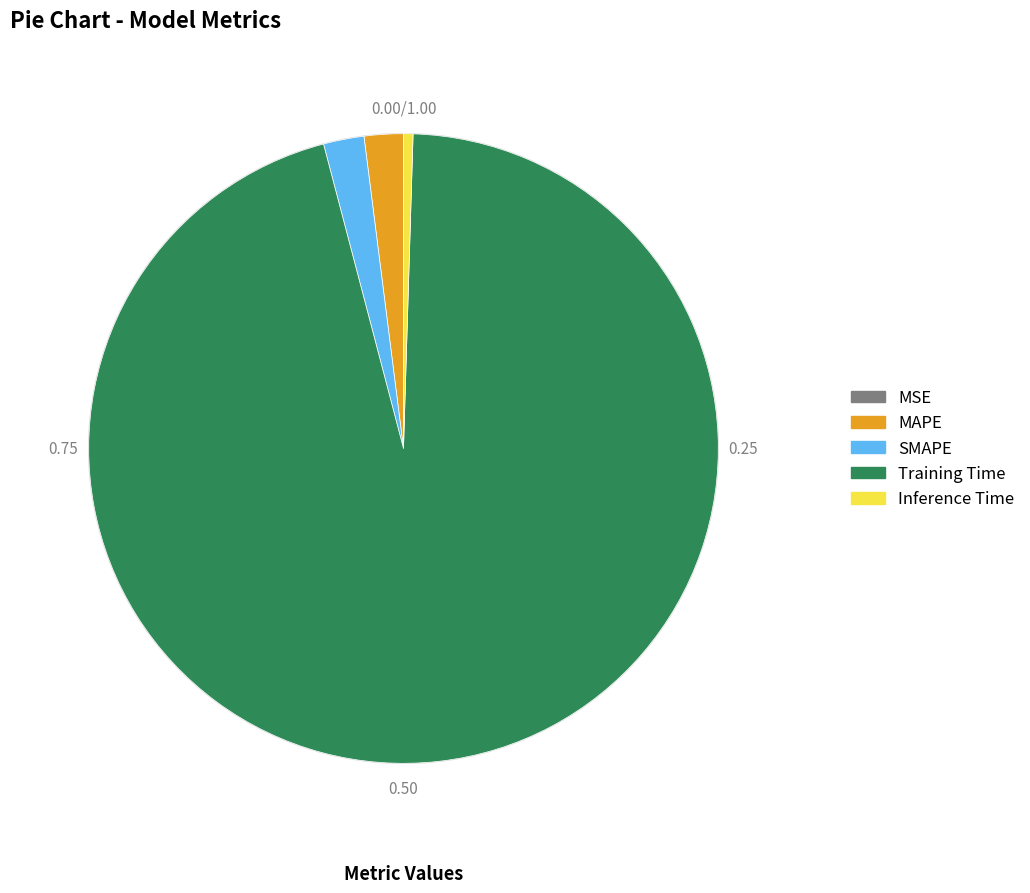

Which slice represents more than half of the pie?

Training Time